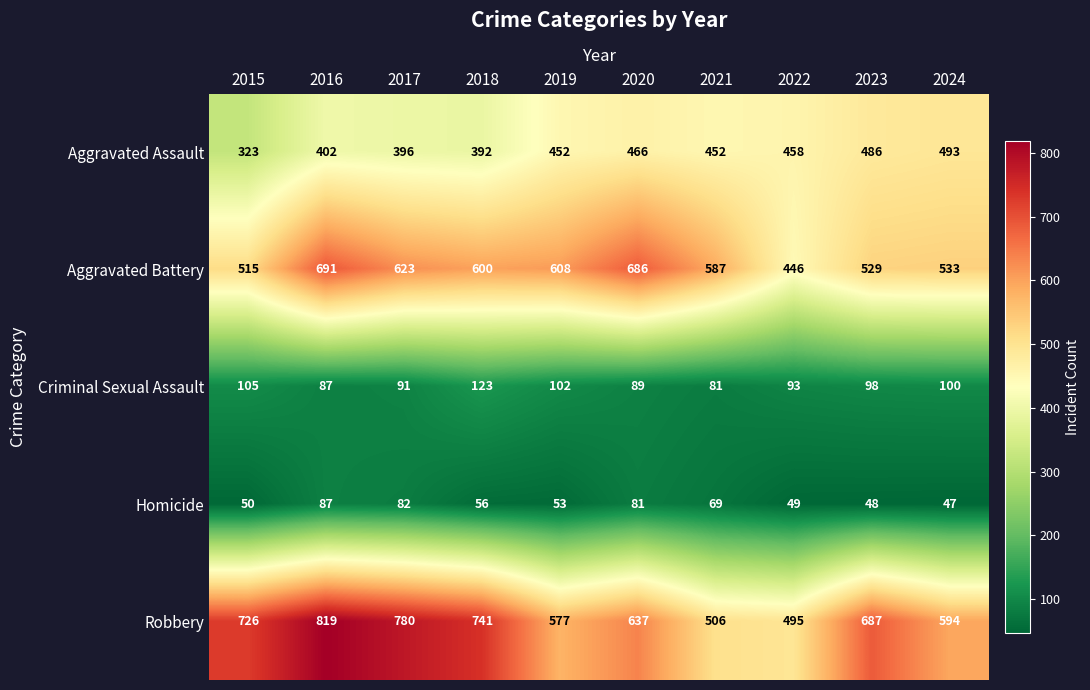

Which series changed the most between 2022 and 2024?

Robbery